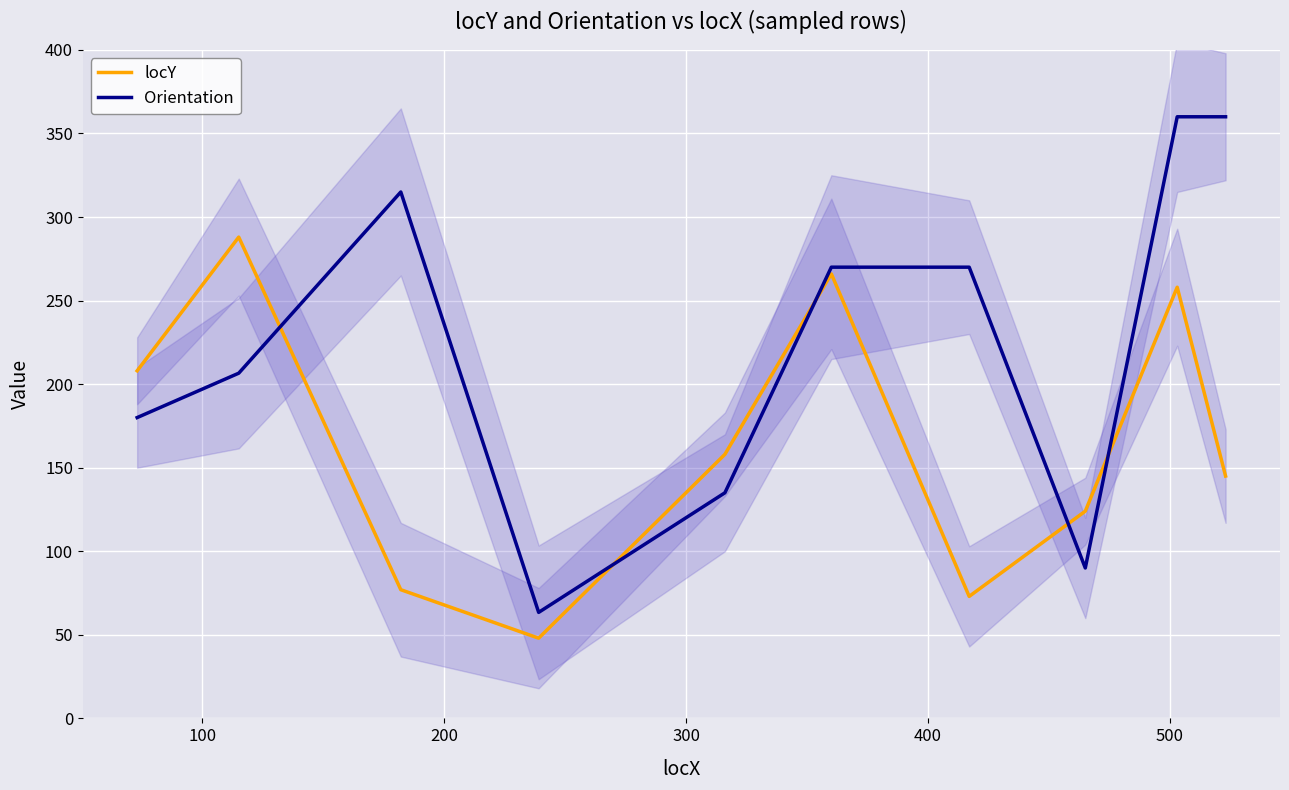

What is the minimum value shown in the chart?

48.0